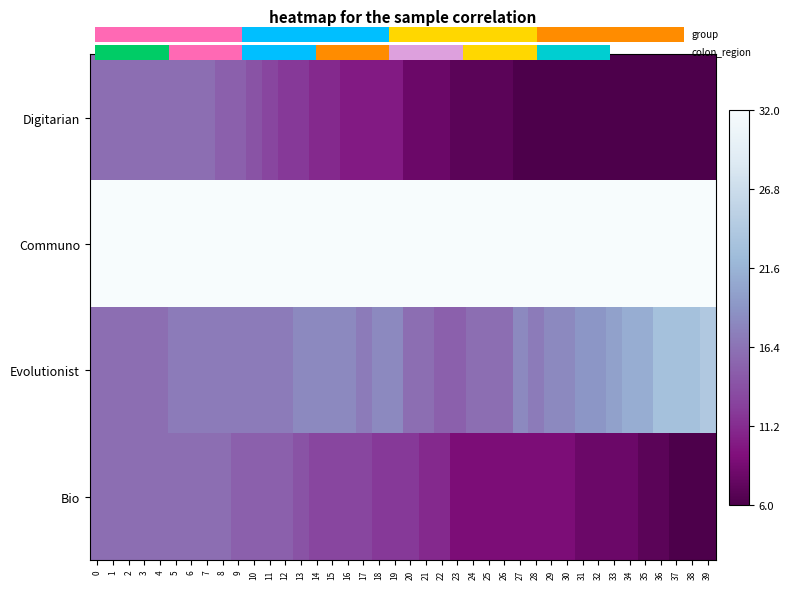

Which series has the largest total across all categories?

Communo